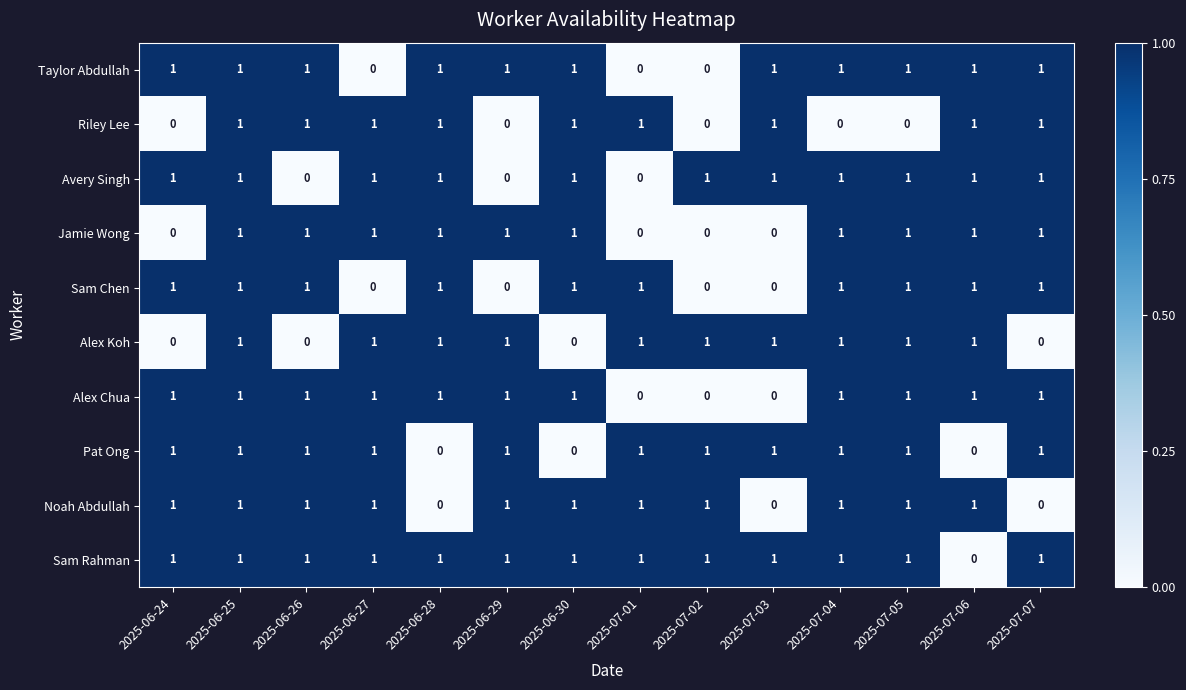

What is the sum of all Sam Rahman values?

13